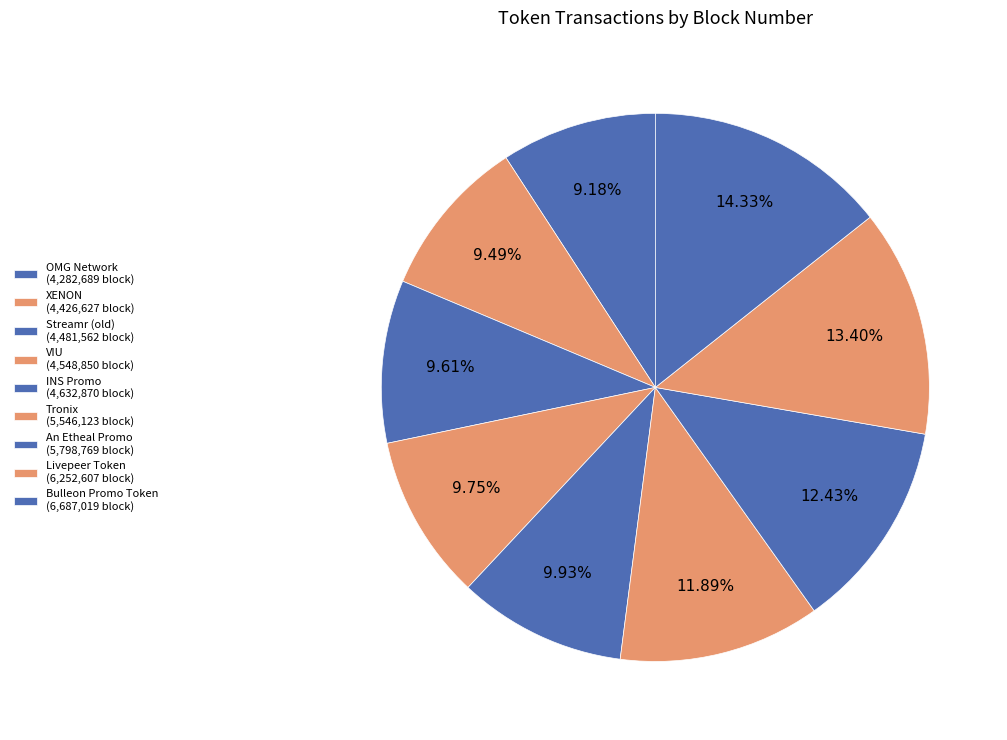

Which category has the smallest portion of the pie?

OMG Network